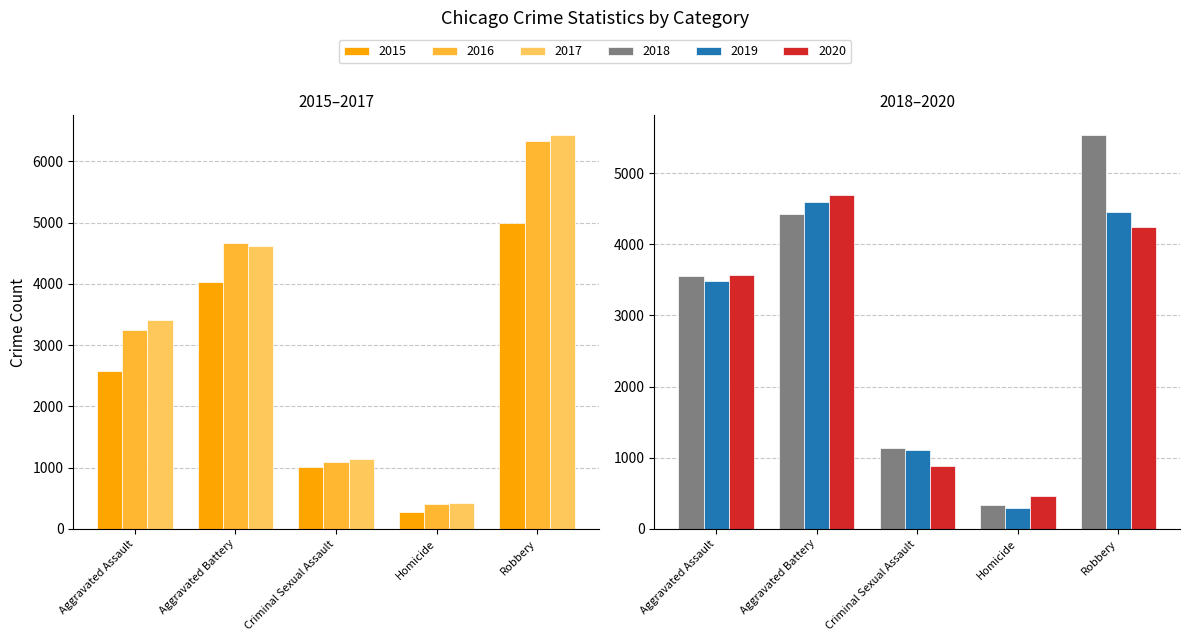

Is it true that 2016 equals 405 at Homicide?

True